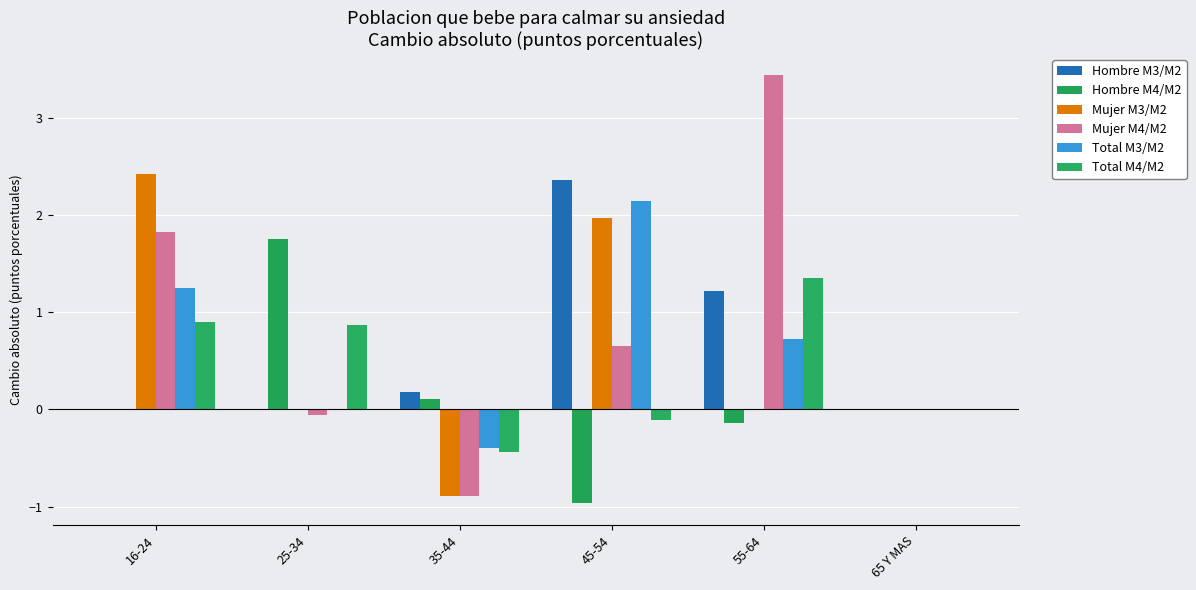

What position from the right is 25-34?

5